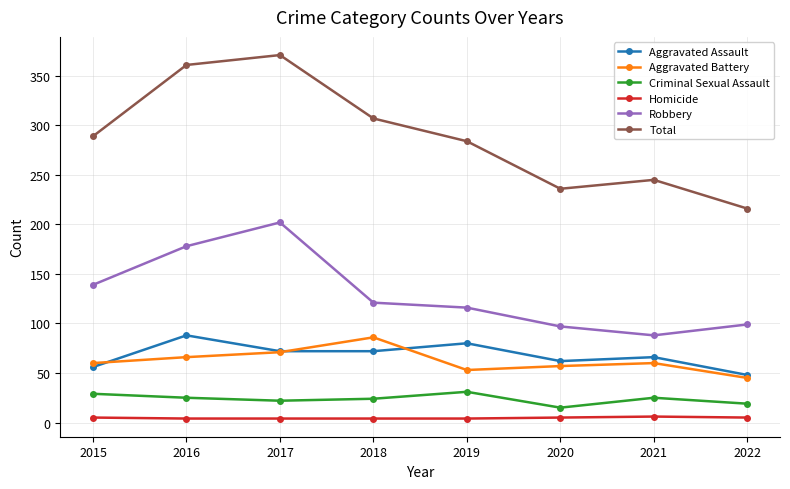

How many data points does each series have?

8